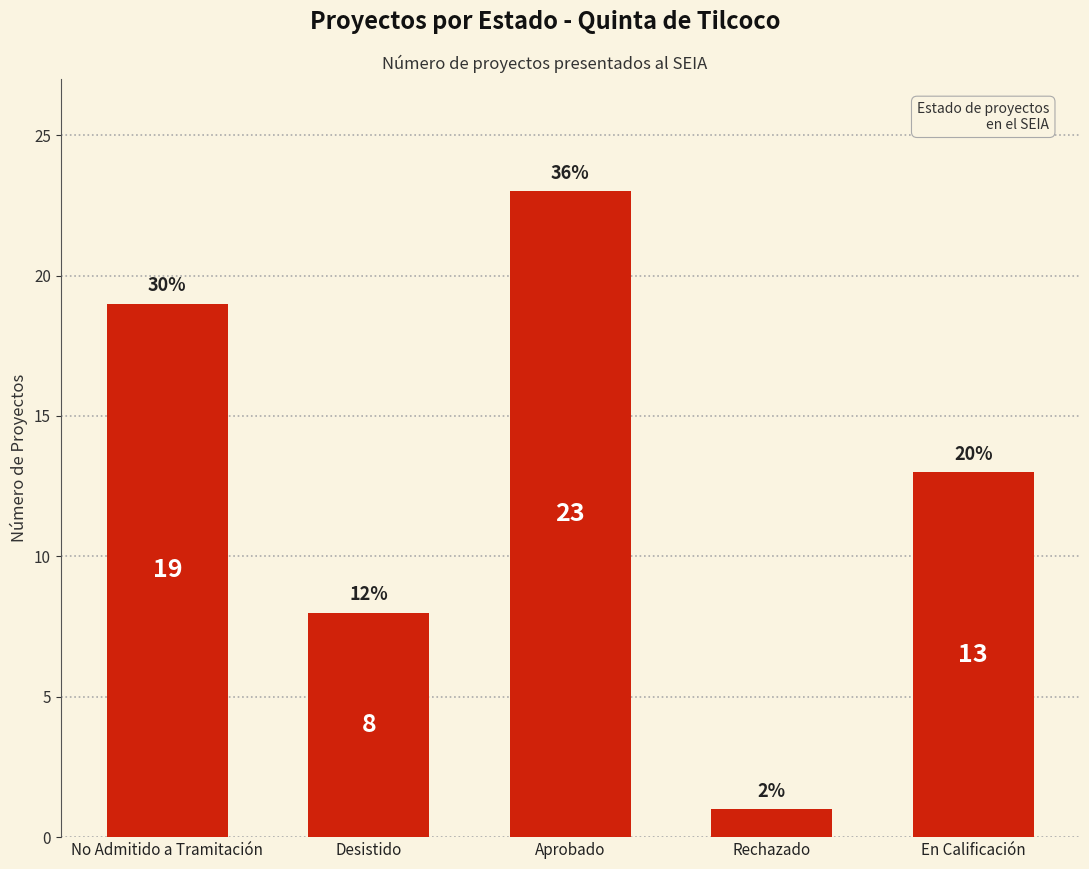

At which label is the value closest to 12?

En Calificación